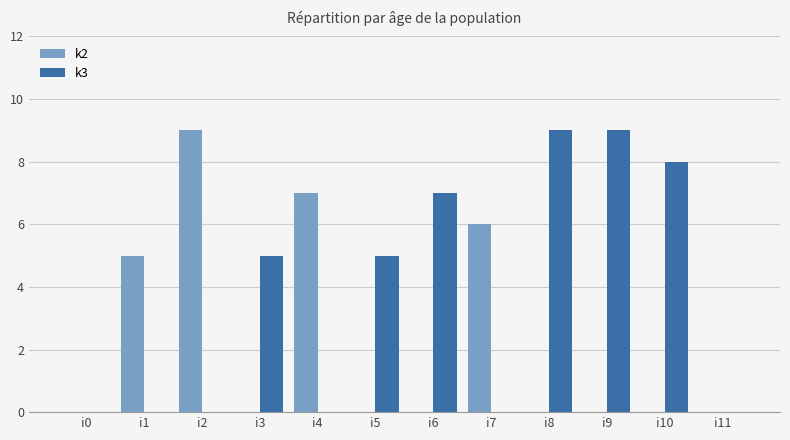

What is the highest value of the k2 series?

9